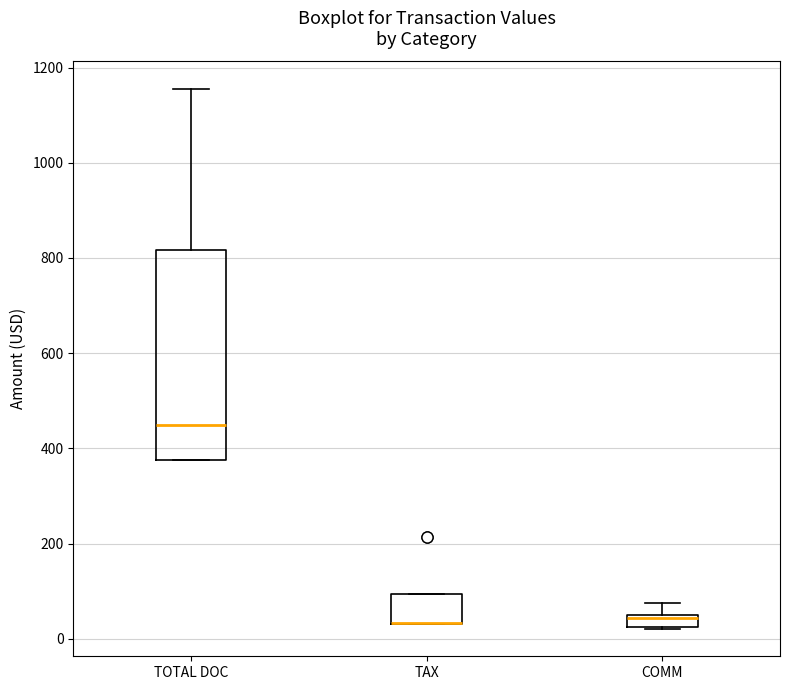

Where is the upper edge of the box for COMM on the y-axis? The values are not printed on the chart, so give them approximately, as read against the axis.

60